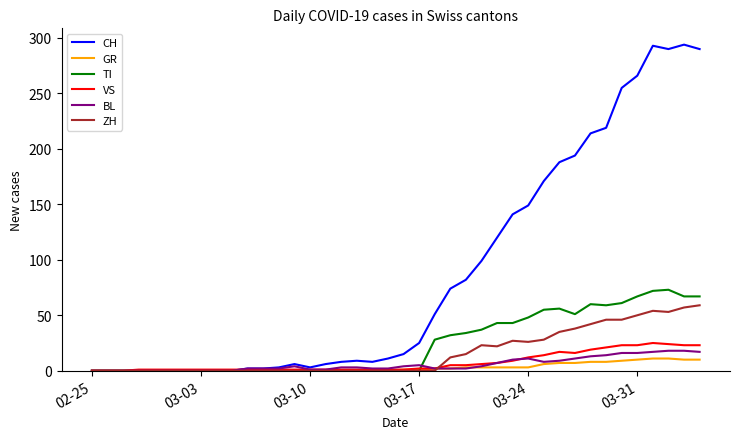

What is the highest value of the BL series?

18